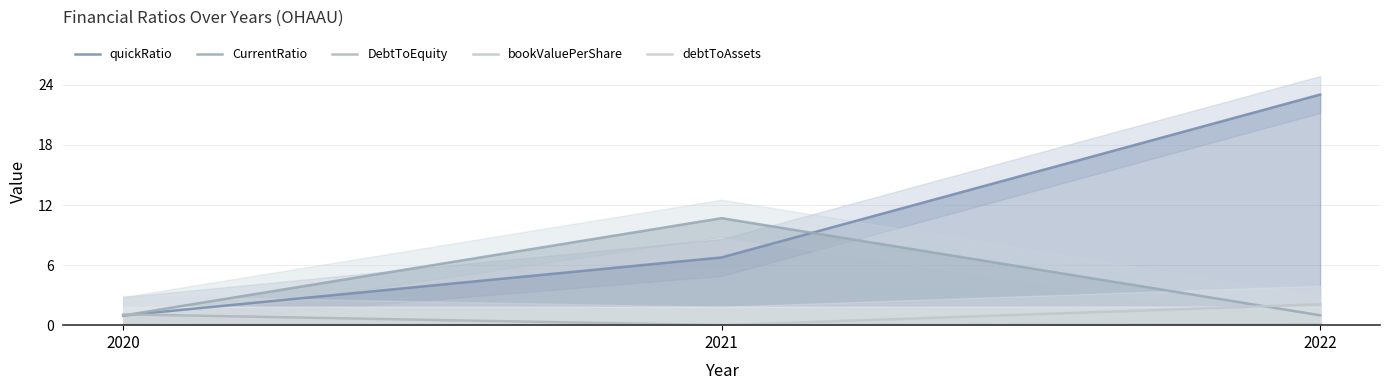

Reading left to right, what are all the values shown in this chart?

quickRatio: 1.0	6.8	23.0
CurrentRatio: 1.0	10.7	1.0
DebtToEquity: 1.1	0.0	0.0
bookValuePerShare: 0.0	0.0	2.1
debtToAssets: 0.0	0.0	0.0